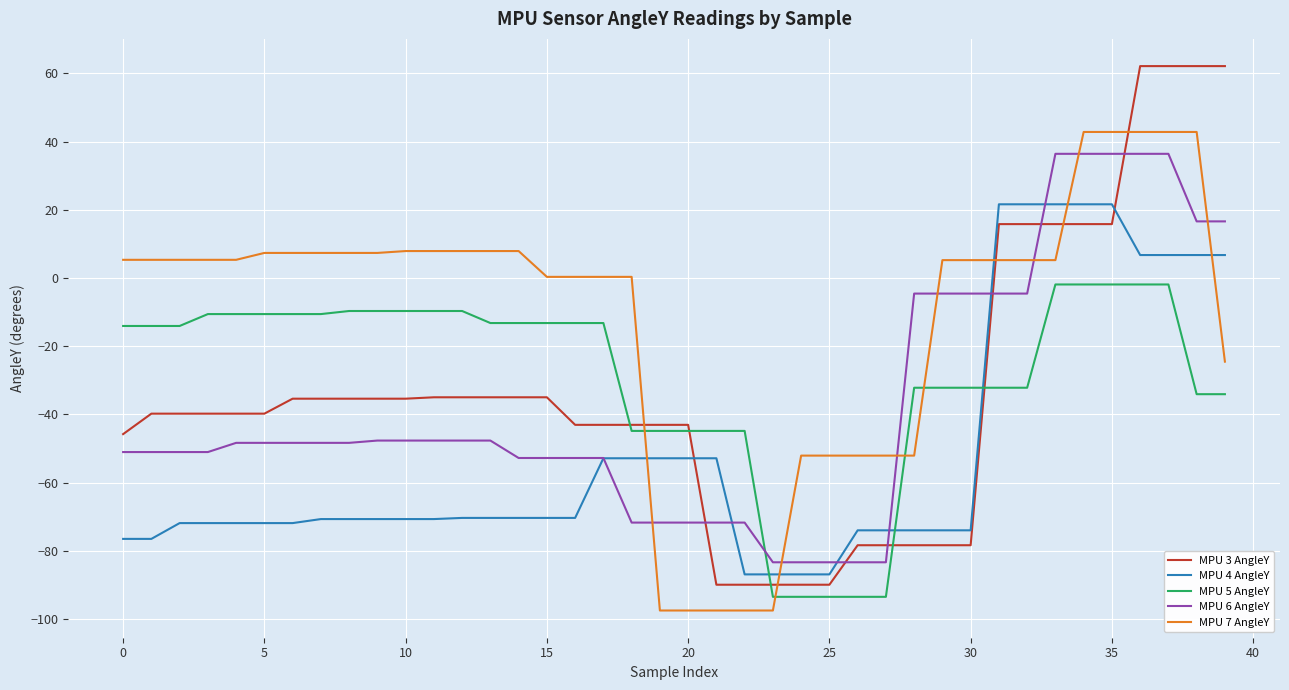

After their last crossing, which series has the higher values: MPU 4 AngleY or MPU 7 AngleY?

MPU 4 AngleY